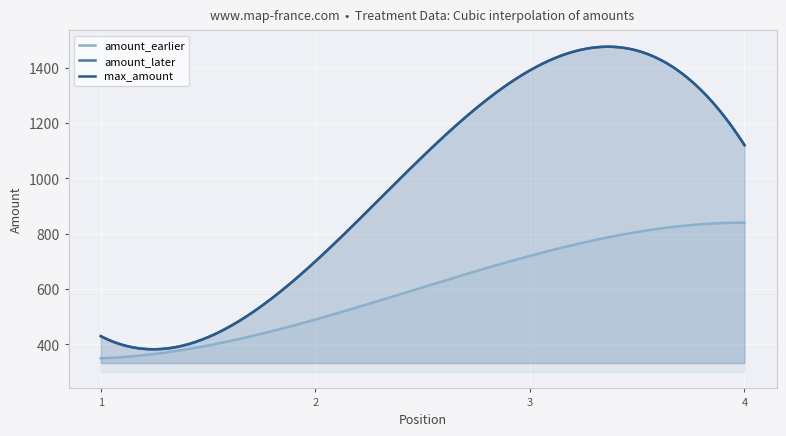

Read the amount_earlier value at 3, to the nearest 50.

700